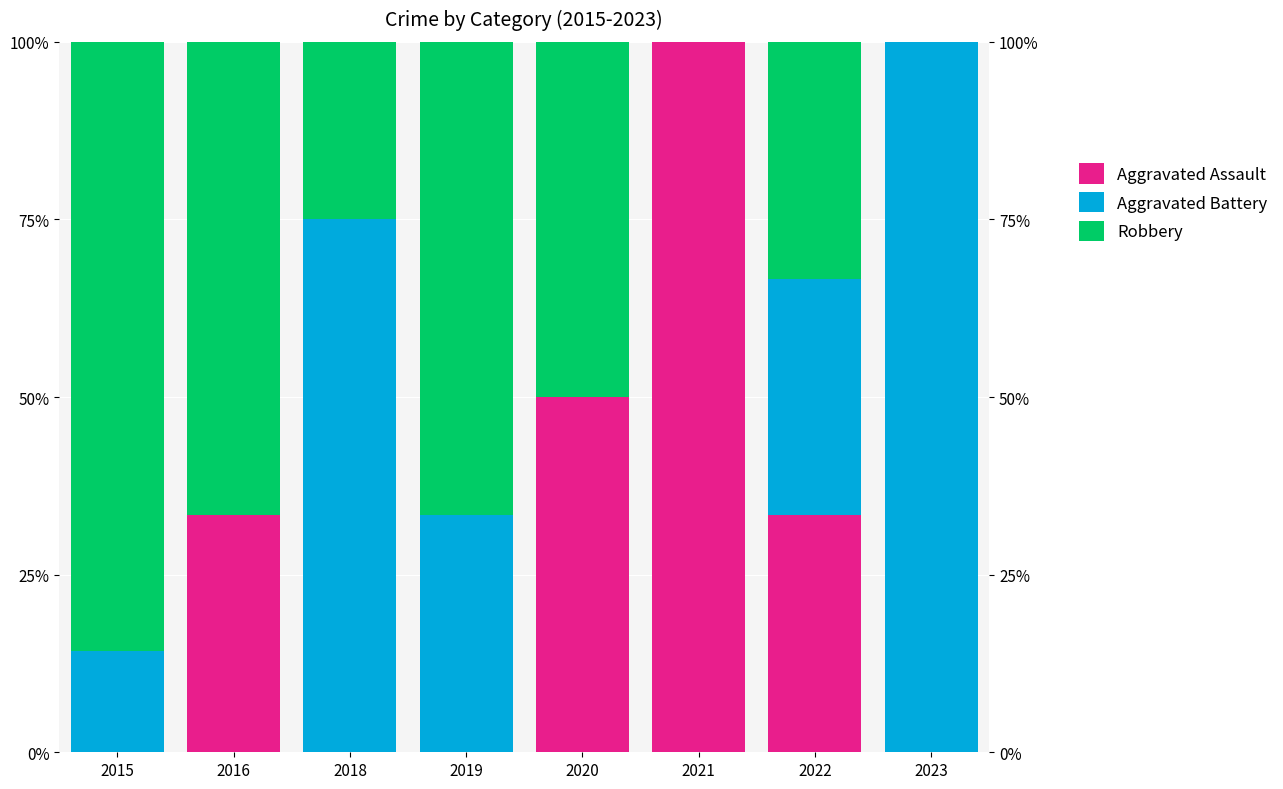

Are the bars horizontal?

No